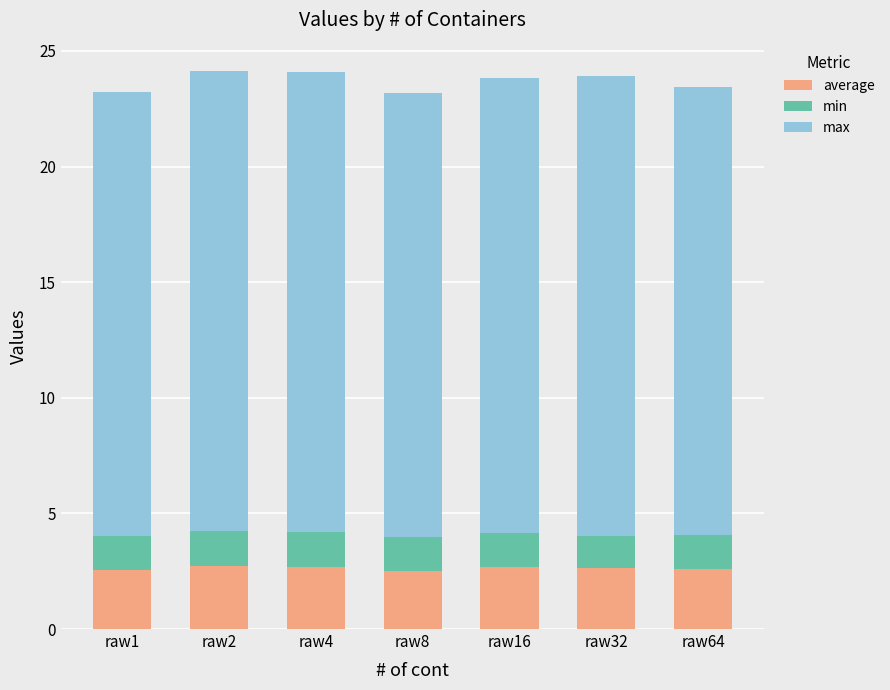

How many bars are there in total?

7